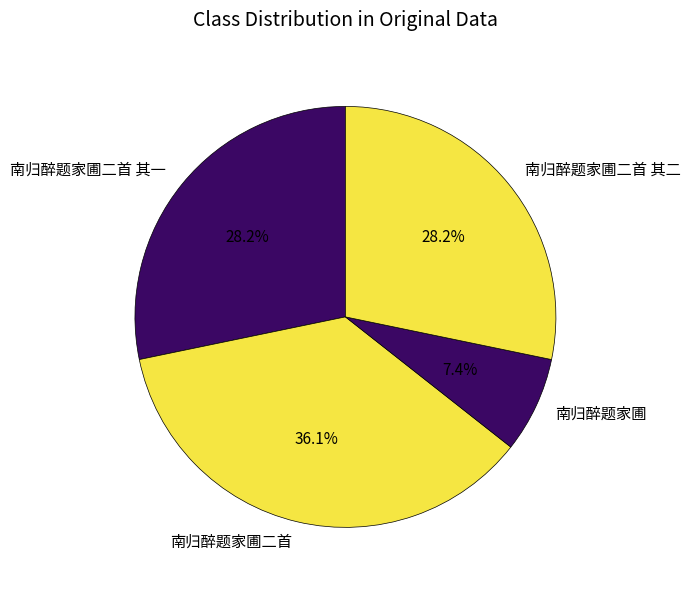

Approximately how many times larger is the value at 南归醉题家圃二首 其二 compared to 南归醉题家圃二首 其一?

1.0